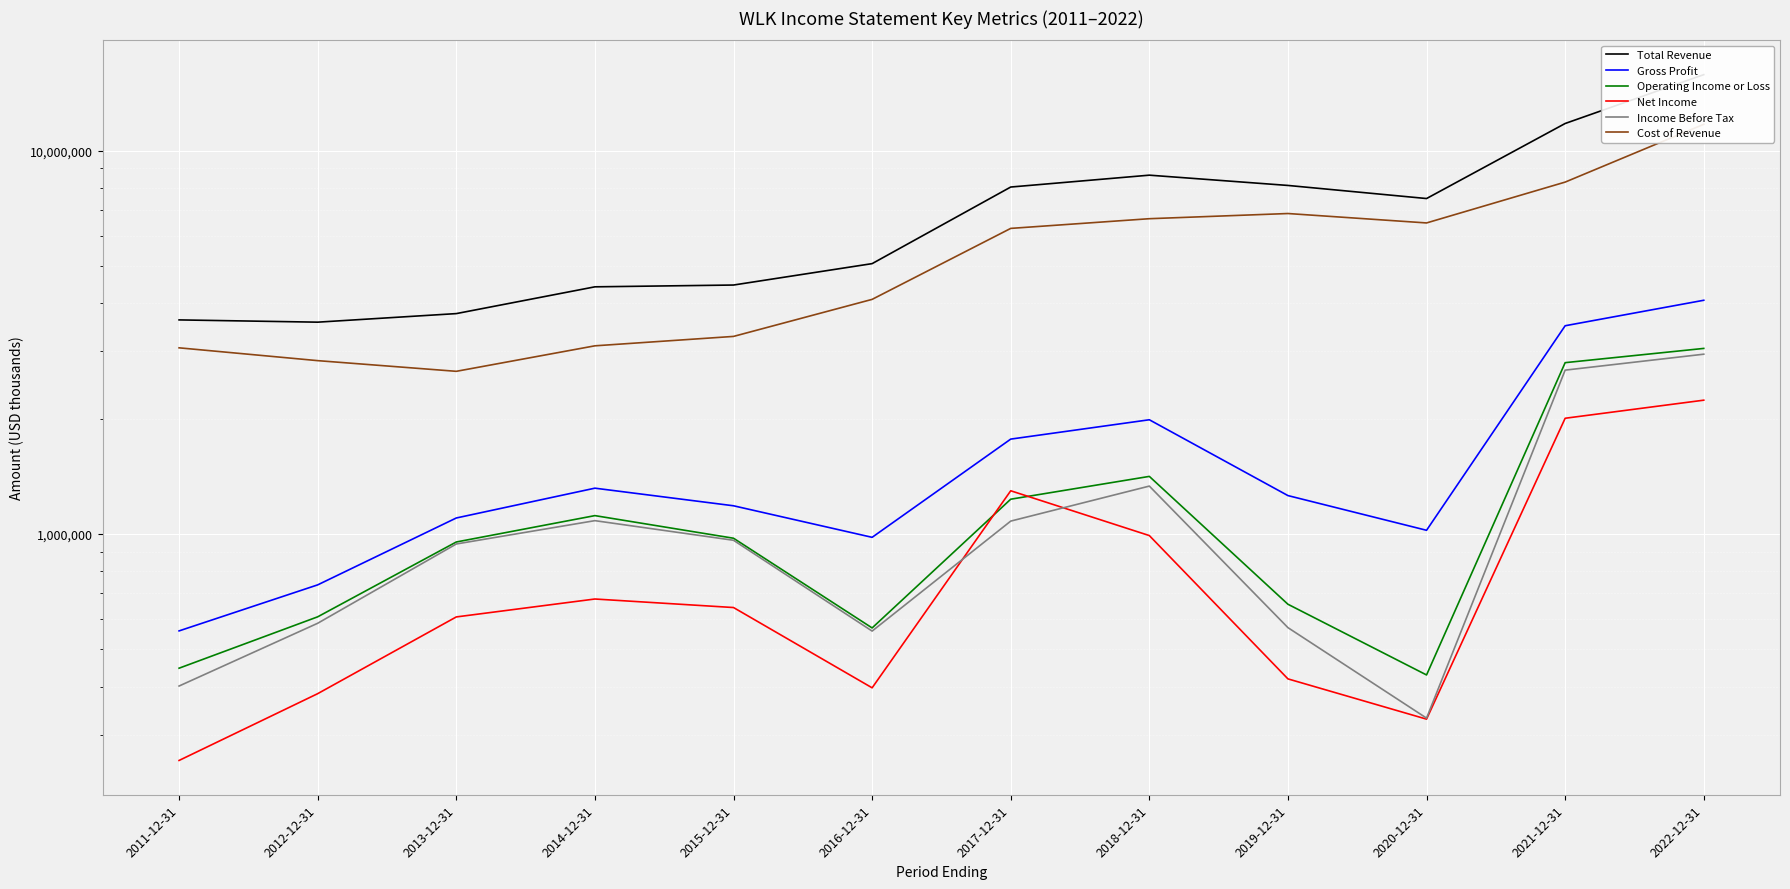

What is the average value of the Net Income series?

853442